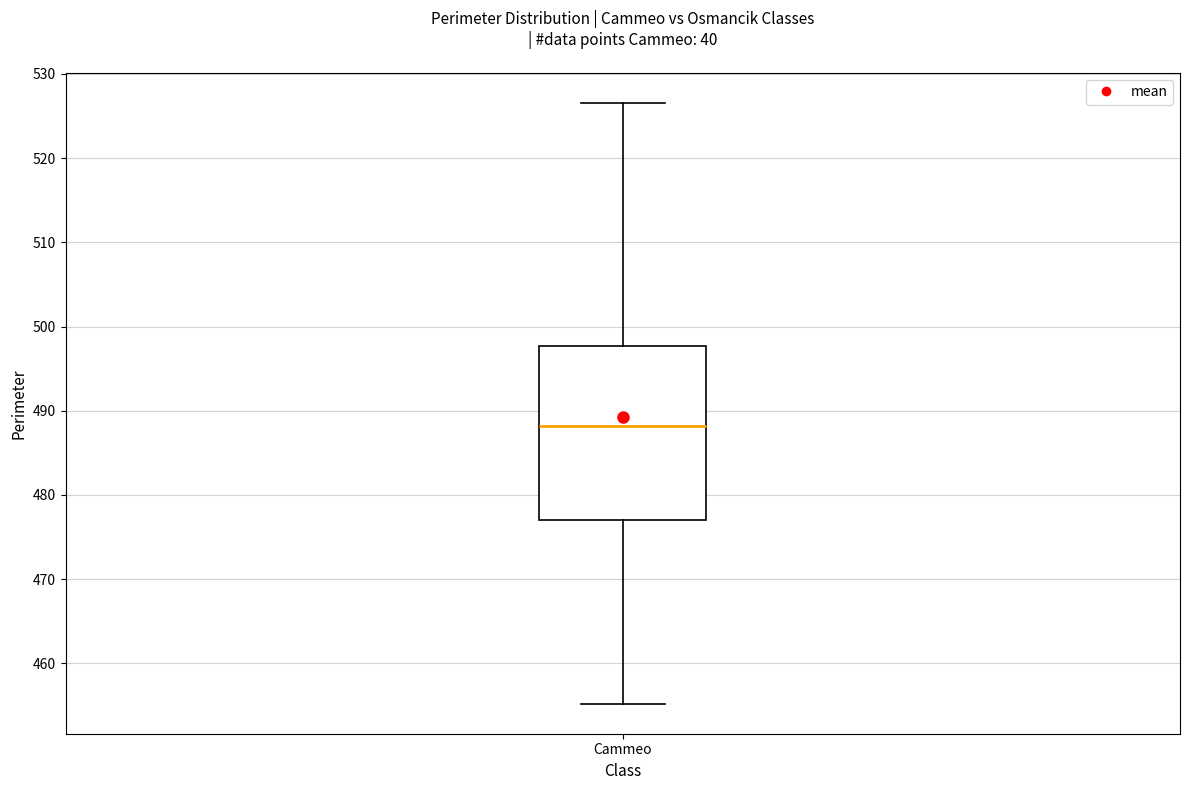

Where does the upper whisker of the box for Cammeo end on the y-axis? The values are not printed on the chart, so give them approximately, as read against the axis.

527